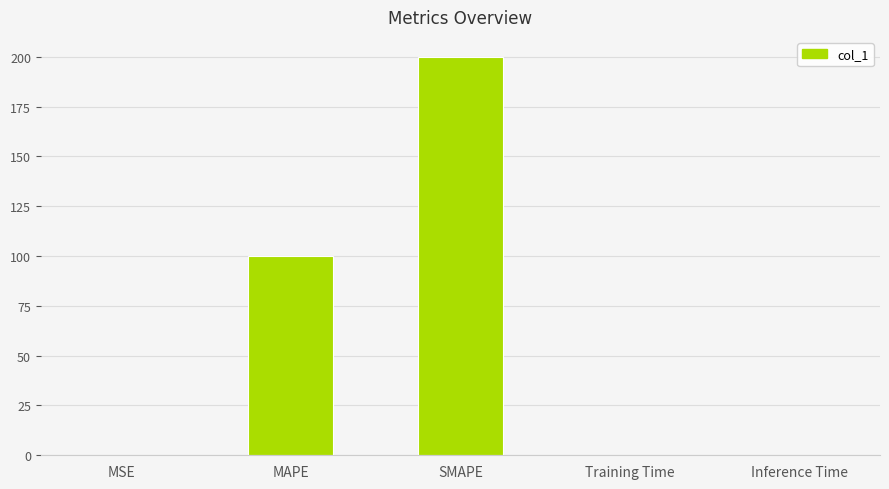

What is the sum of all values?

300.5